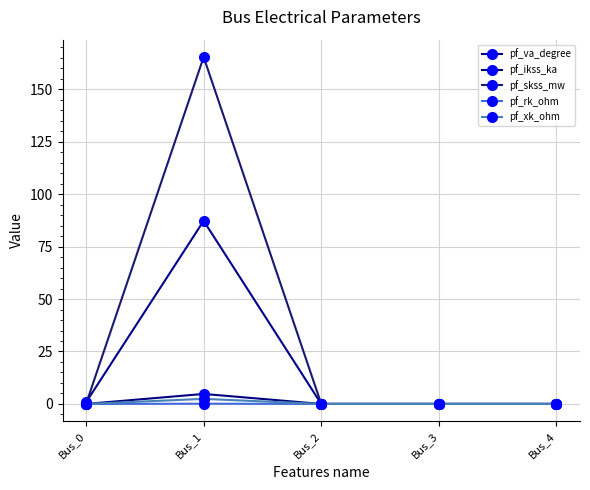

At which category is the sum across all series the highest?

Bus_1